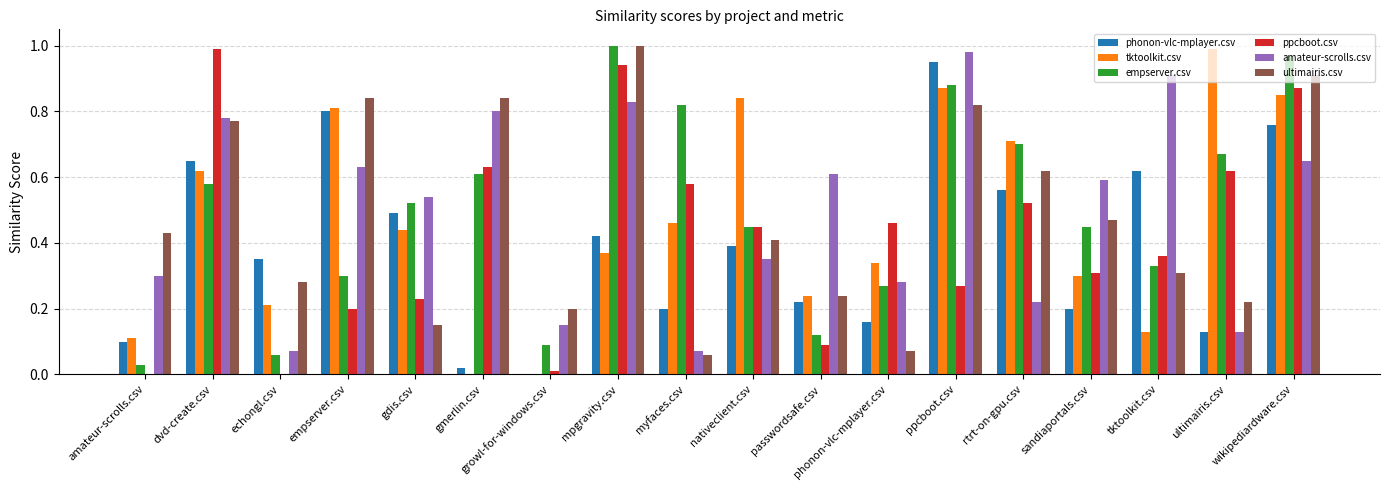

Which series changed the most between phonon-vlc-mplayer.csv and ultimairis.csv?

tktoolkit.csv